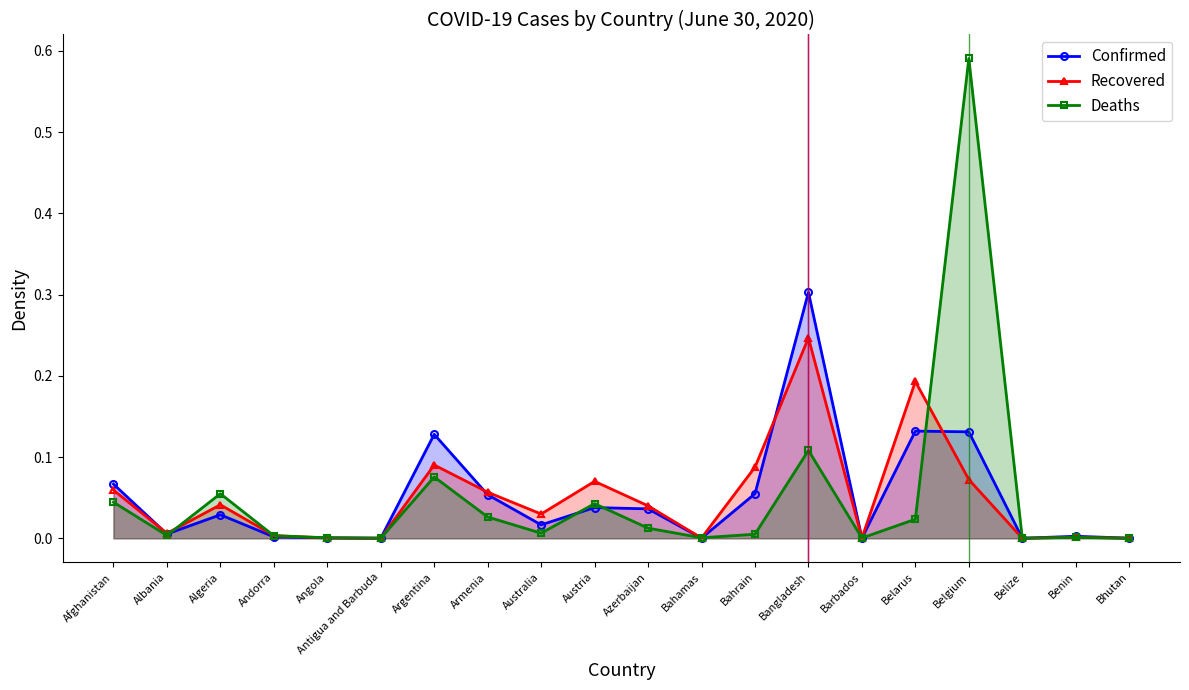

How many lines are shown in the chart?

3